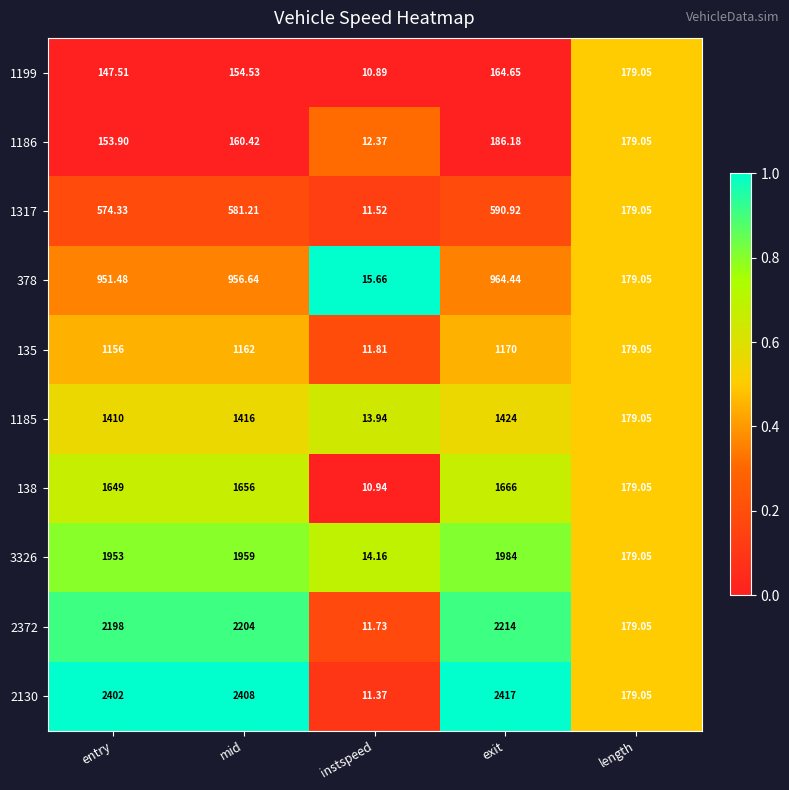

At which category is the sum across all series the highest?

exit